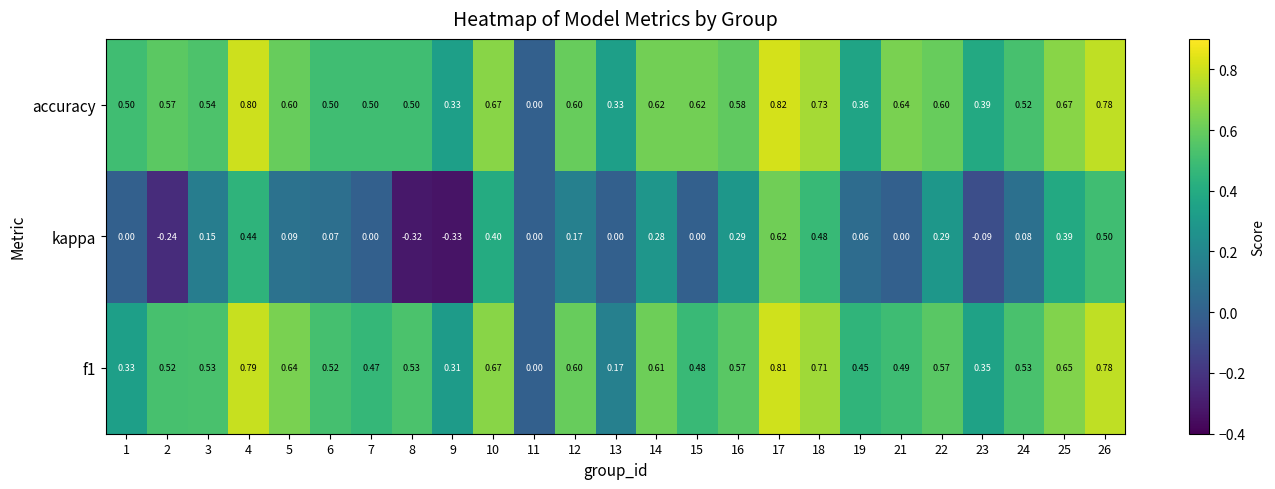

Which label corresponds to the smallest value in the chart?

9